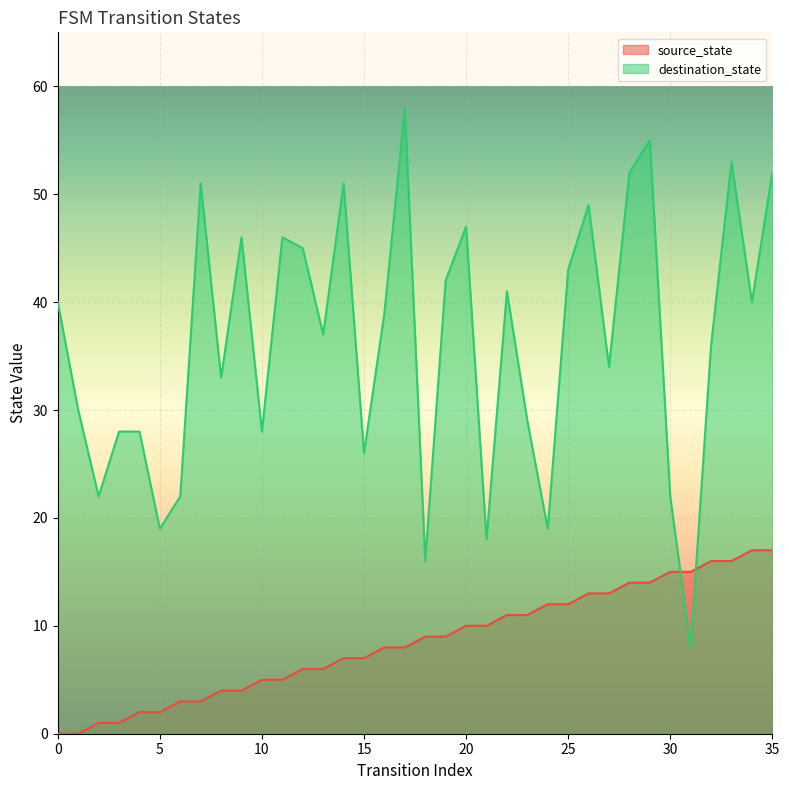

Count the number of categories in the chart.

36